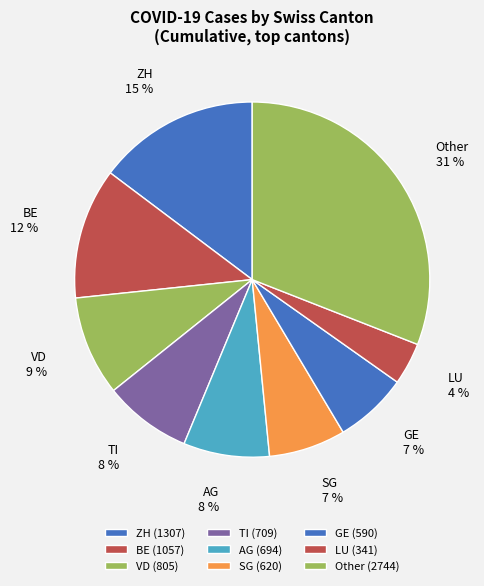

How many segments does this pie chart have?

9